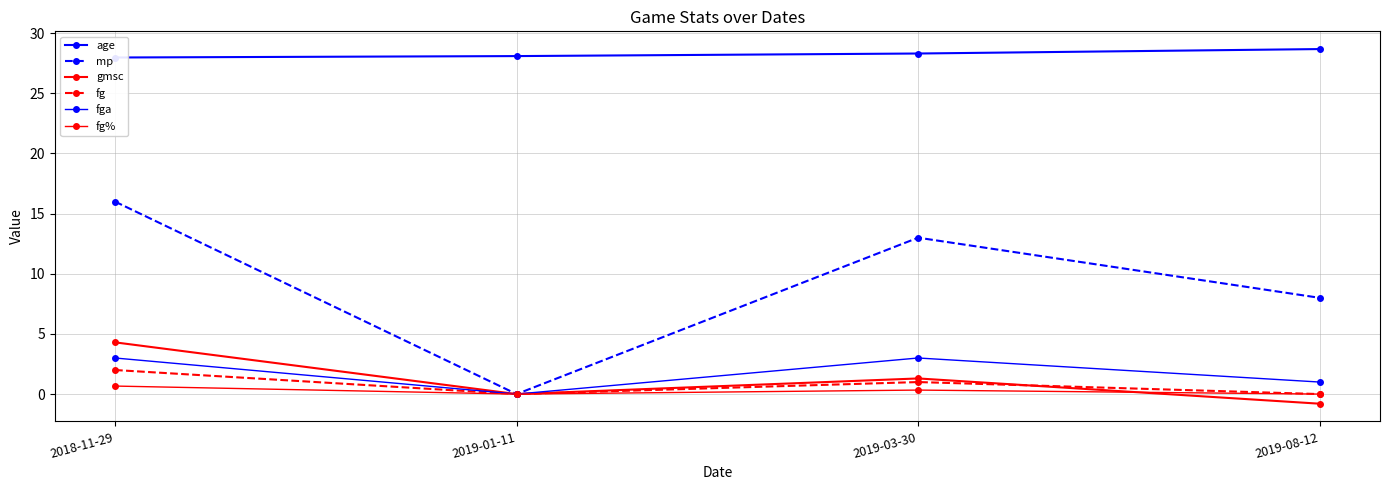

Does the chart have visible grid lines?

Yes